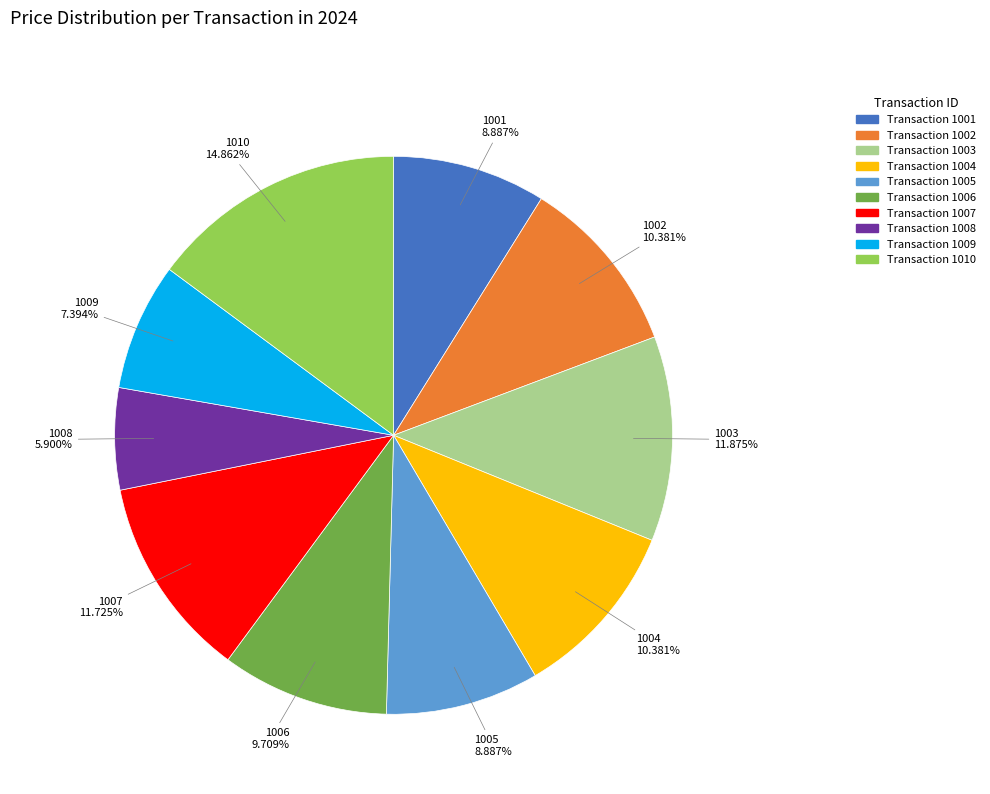

Which slice is the largest?

Transaction 1010